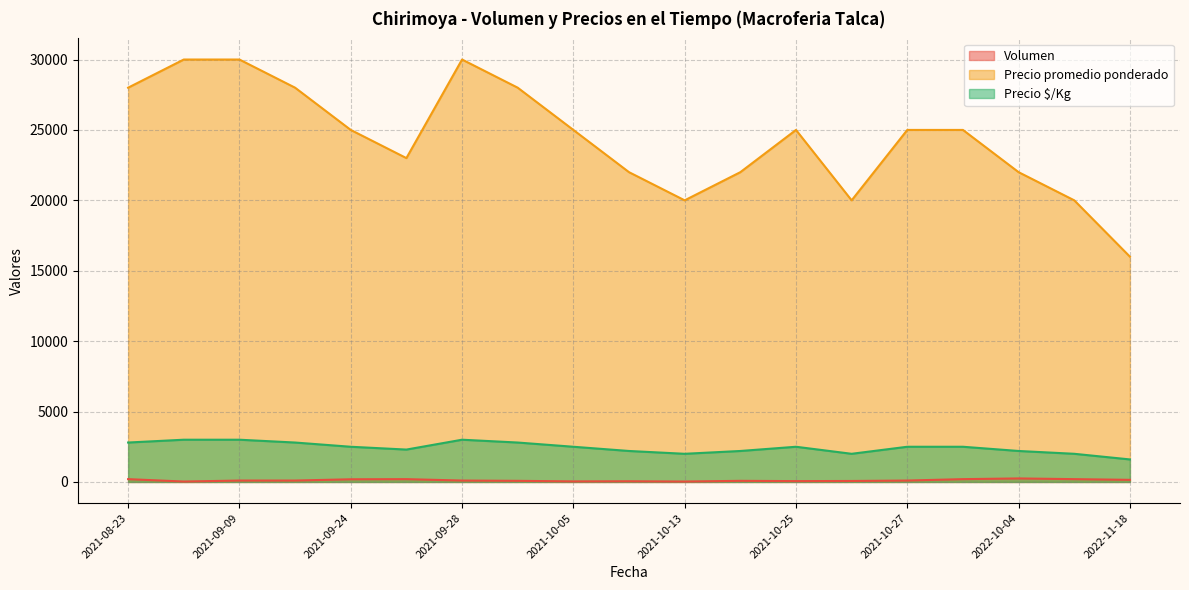

What is the difference between the Precio promedio ponderado values at 2021-10-20 and 2021-10-13?

2000